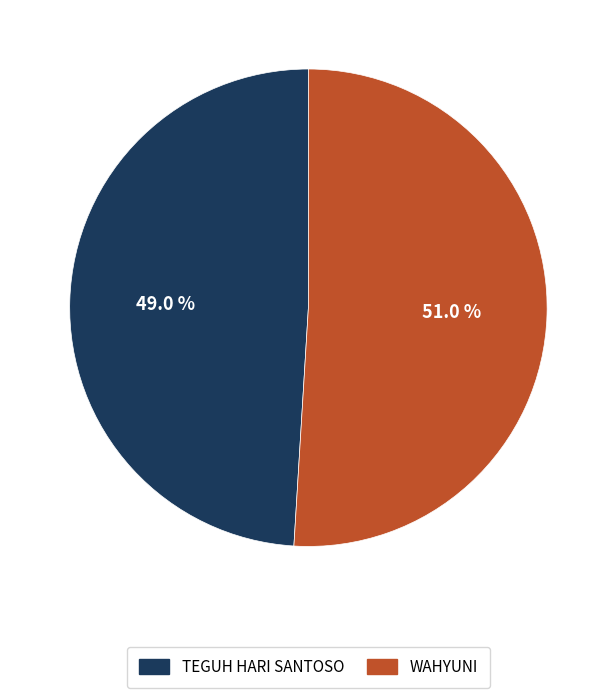

Is there a majority slice in this chart?

Yes